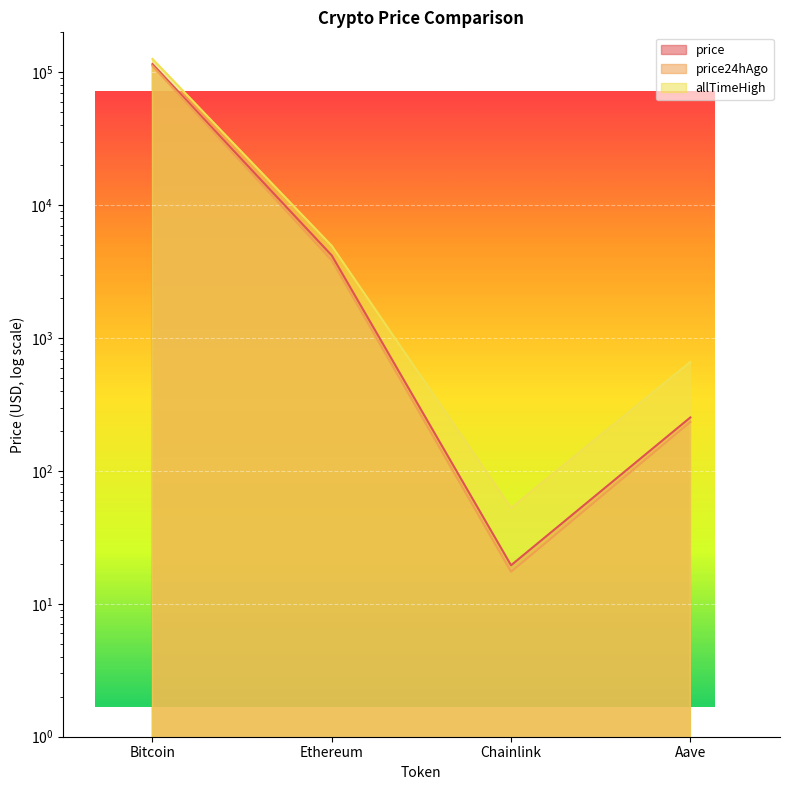

Reading left to right, extract all data points from this chart.

price: 115315.0	4188.4	19.5	252.8
price24hAgo: 111780.0	3837.5	17.4	233.6
allTimeHigh: 126080.0	4946.1	52.7	661.7